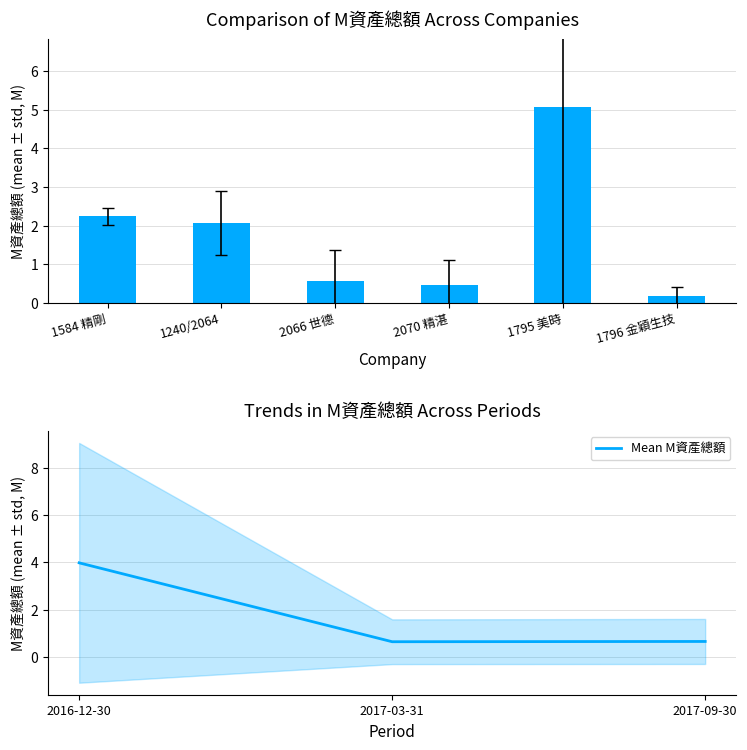

The chart shows a value of 1.0 at 2017-03-31. True or false?

False